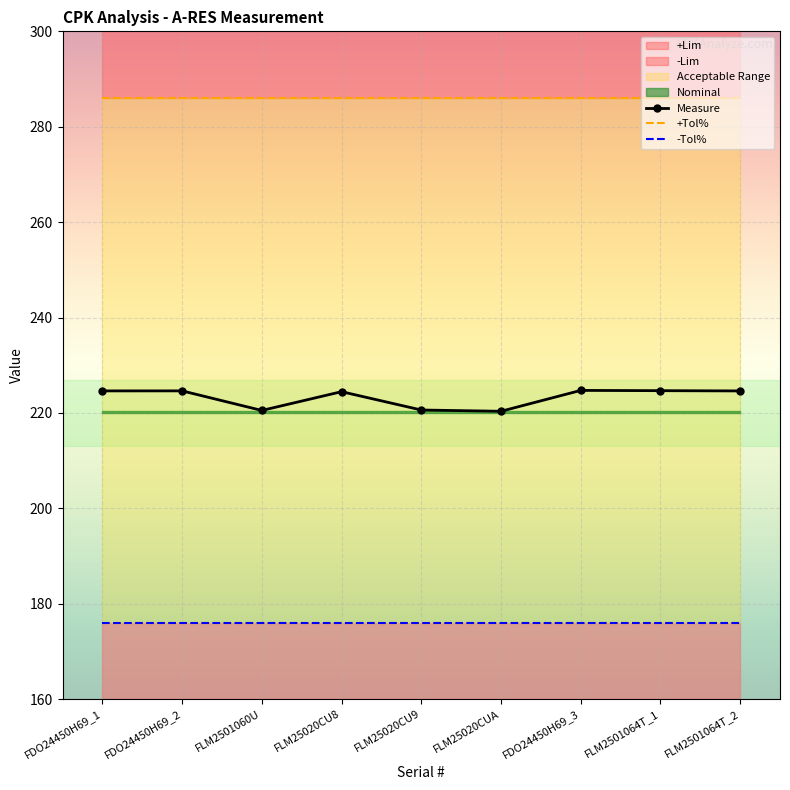

What is the maximum value for Nominal?

220.0